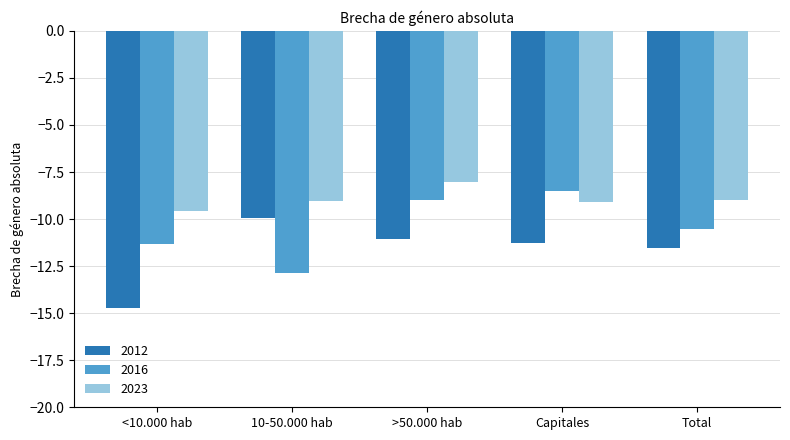

What is the label of the 3rd bar from the left?

>50.000 hab